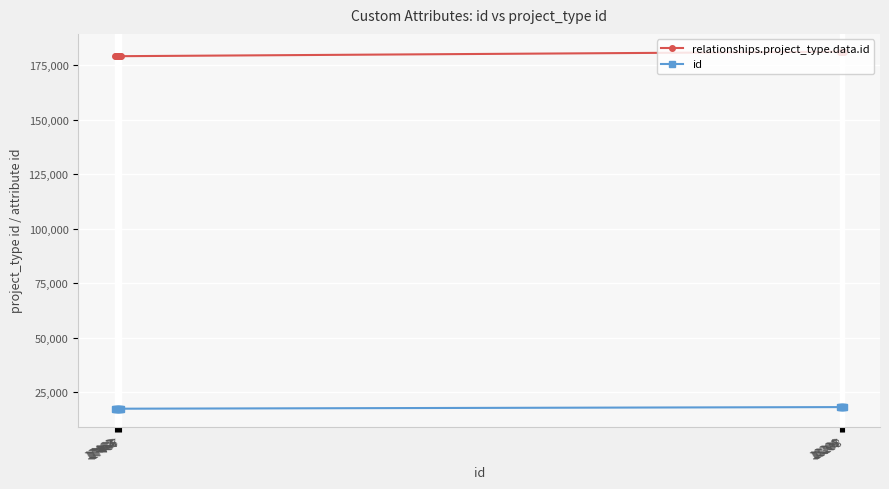

How many distinct data groups are displayed?

2